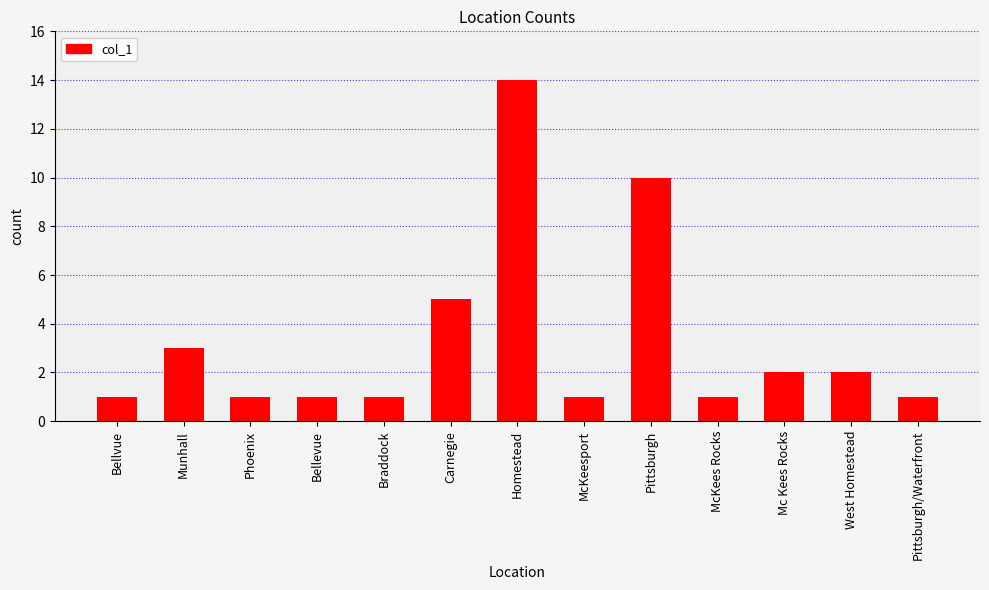

What is the maximum value shown in the chart?

14